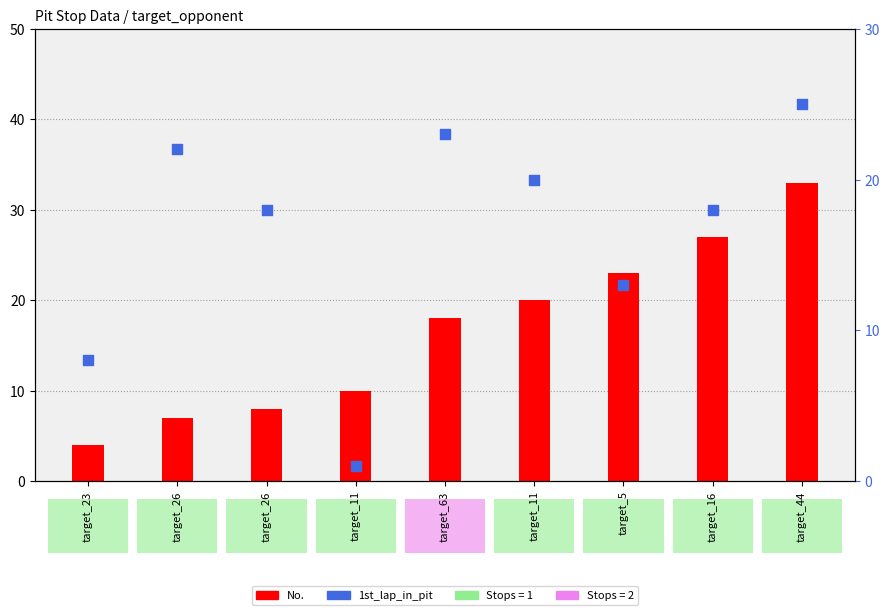

Which series reaches the maximum Y coordinate?

No.